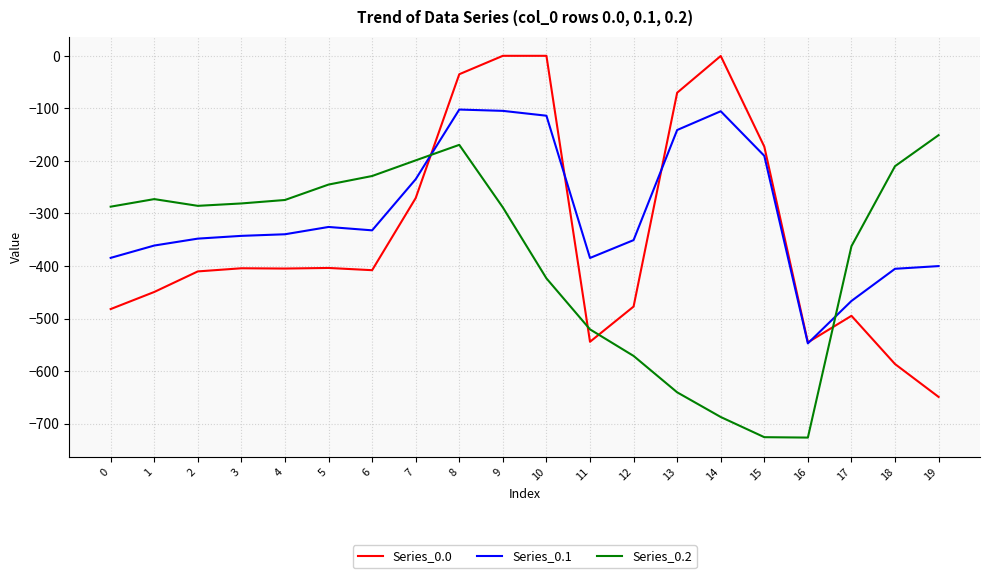

Where do Series_0.2 and Series_0.0 first cross each other?

7 and 8